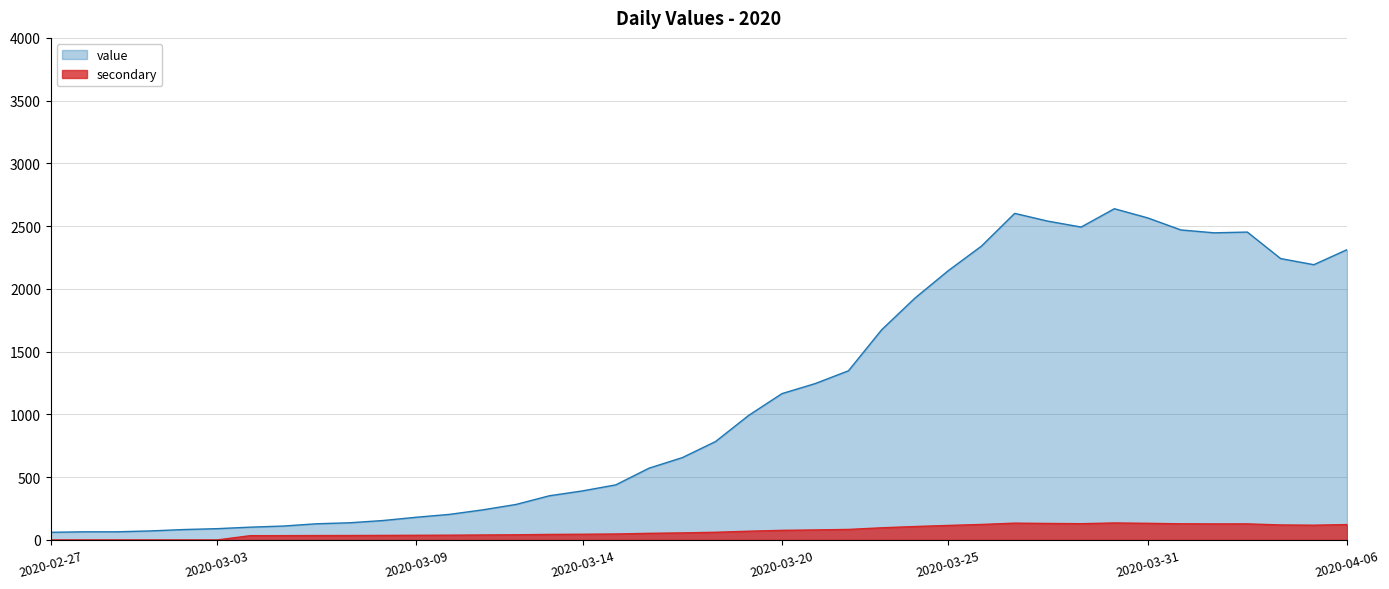

List the labels in order of value, largest first.

2020-03-30, 2020-03-27, 2020-03-31, 2020-03-28, 2020-03-29, 2020-04-01, 2020-04-03, 2020-04-02, 2020-03-26, 2020-04-06, 2020-04-04, 2020-04-05, 2020-03-25, 2020-03-24, 2020-03-23, 2020-03-22, 2020-03-21, 2020-03-20, 2020-03-19, 2020-03-18, 2020-03-17, 2020-03-16, 2020-03-15, 2020-03-14, 2020-03-13, 2020-03-12, 2020-03-11, 2020-03-10, 2020-03-09, 2020-03-08, 2020-03-07, 2020-03-06, 2020-03-05, 2020-03-04, 2020-03-03, 2020-03-02, 2020-03-01, 2020-02-28, 2020-02-29, 2020-02-27